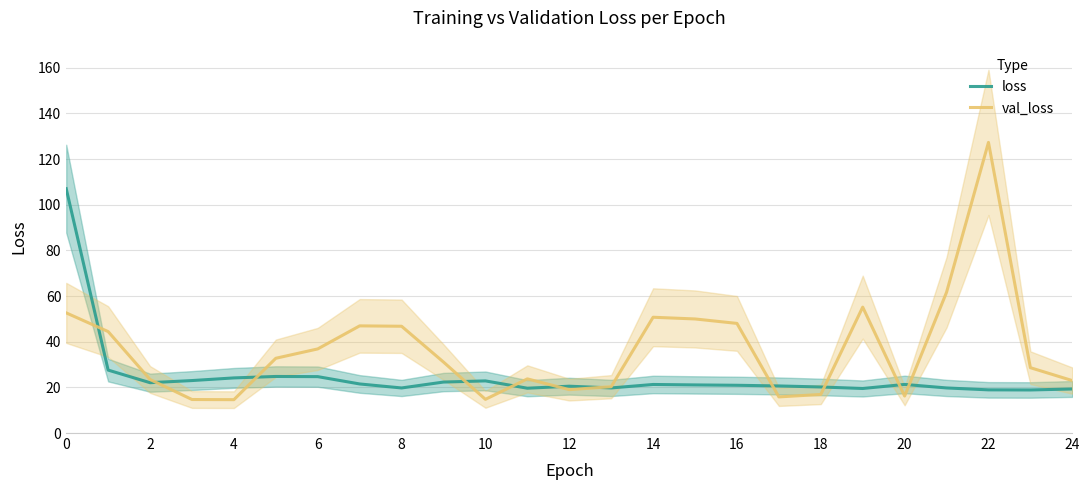

List the series in order of their peak value, lowest first.

loss, val_loss